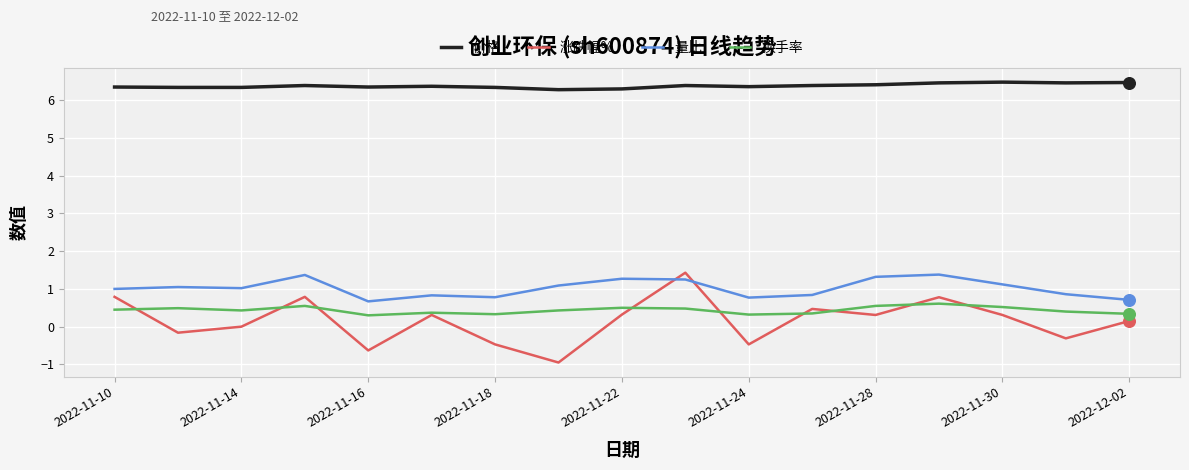

Which series has the largest total across all categories?

价格